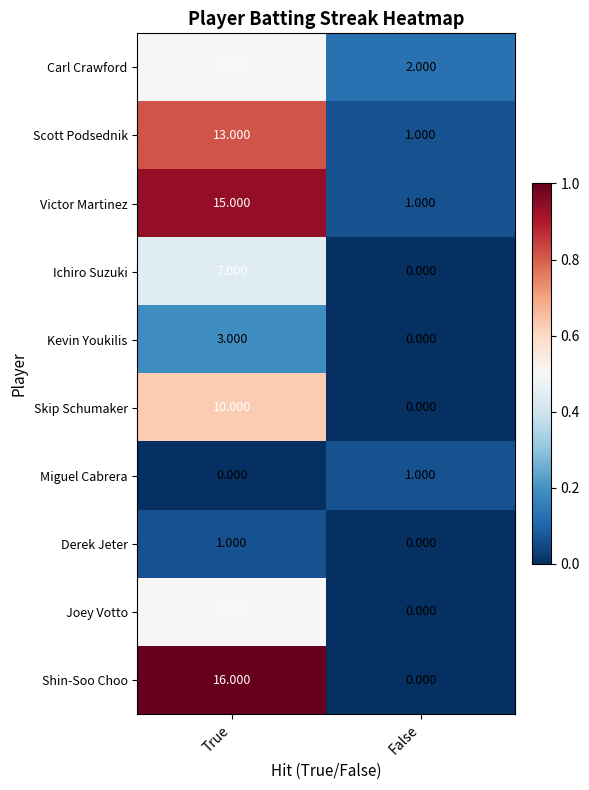

At which label does Carl Crawford reach its peak?

True